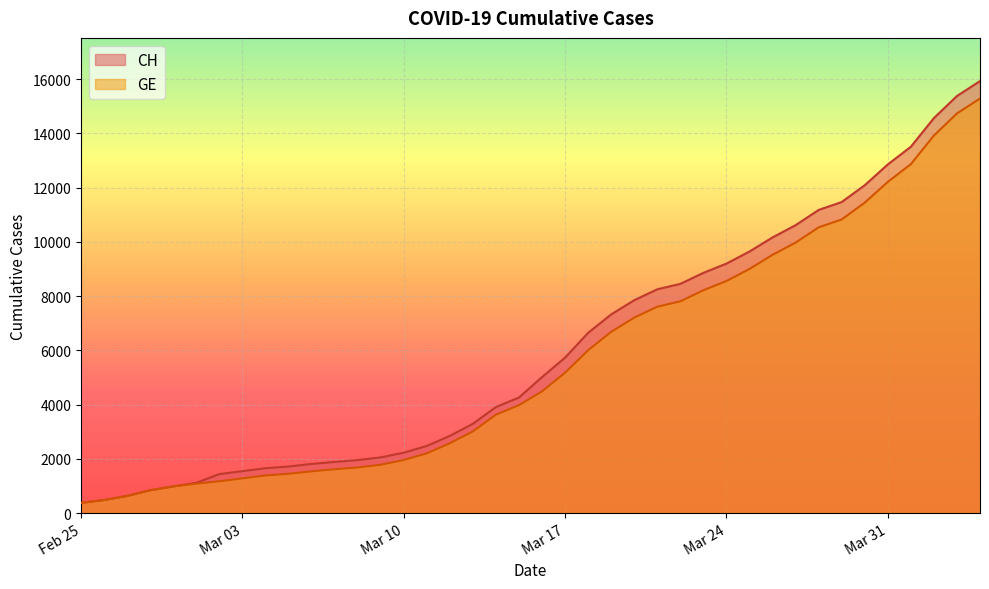

Rank the series by their average value, from highest to lowest.

CH, GE